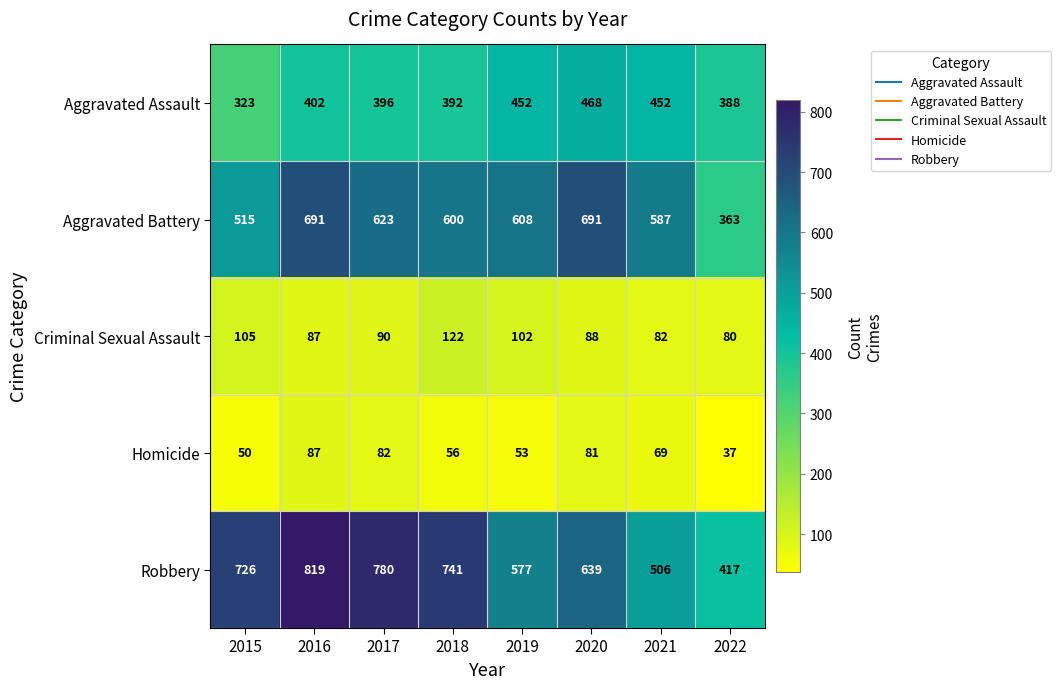

How many series are shown in this chart?

5